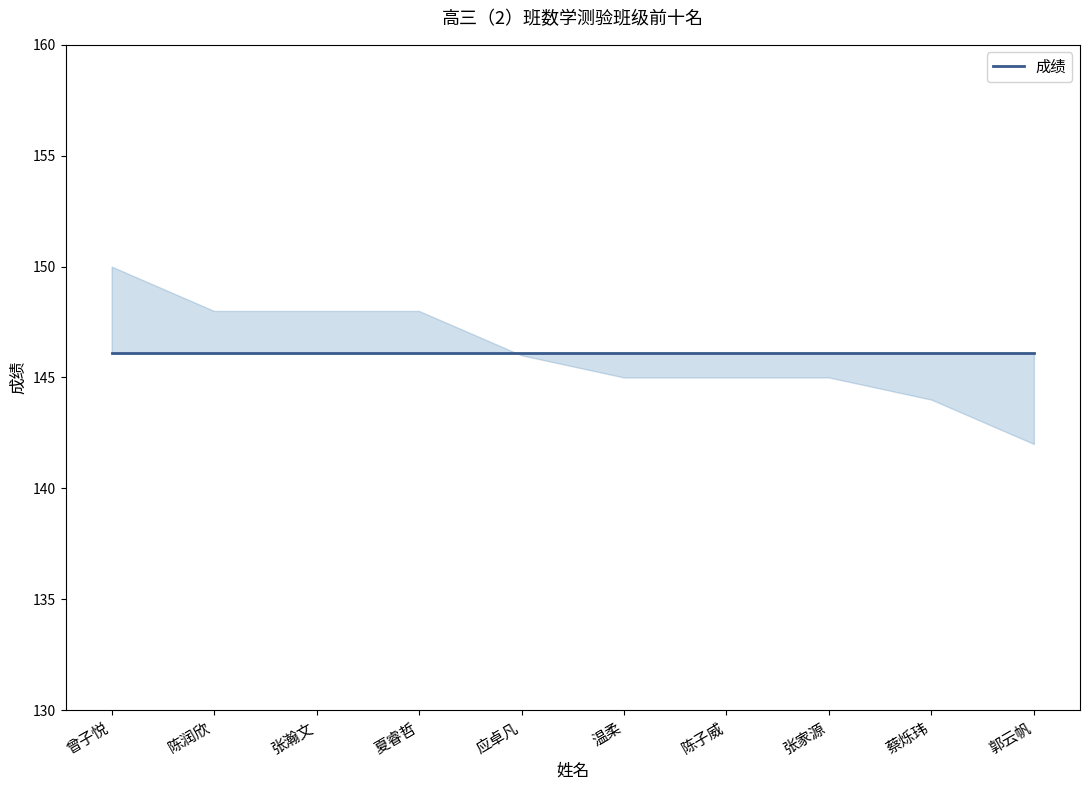

What is the difference between the maximum and minimum values?

8